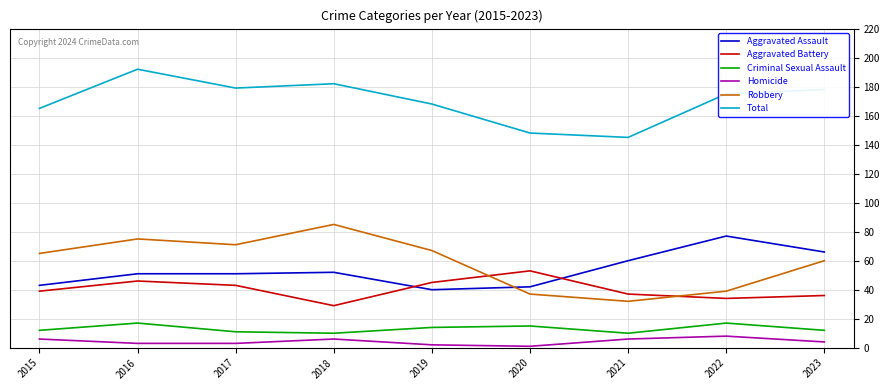

True or false: Homicide and Robbery intersect in this chart.

False